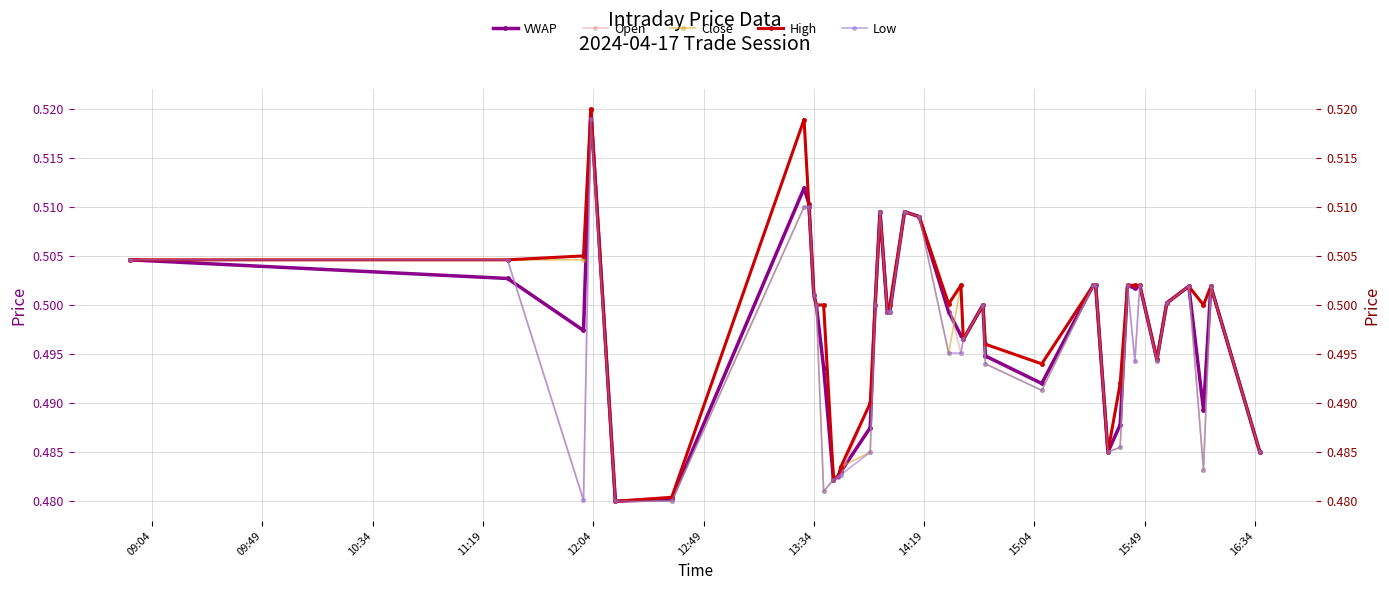

Reading right to left, what are all the values shown in this chart?

VWAP: 0.5	0.5	0.5	0.5	0.5	0.5	0.5	0.5	0.5	0.5	0.5	0.5	0.5	0.5	0.5	0.5	0.5	0.5	0.5	0.5	0.5	0.5	0.5	0.5	0.5	0.5	0.5	0.5	0.5	0.5	0.5	0.5	0.5	0.5	0.5	0.5	0.5	0.5	0.5	0.5
Open: 0.5	0.5	0.5	0.5	0.5	0.5	0.5	0.5	0.5	0.5	0.5	0.5	0.5	0.5	0.5	0.5	0.5	0.5	0.5	0.5	0.5	0.5	0.5	0.5	0.5	0.5	0.5	0.5	0.5	0.5	0.5	0.5	0.5	0.5	0.5	0.5	0.5	0.5	0.5	0.5
Close: 0.5	0.5	0.5	0.5	0.5	0.5	0.5	0.5	0.5	0.5	0.5	0.5	0.5	0.5	0.5	0.5	0.5	0.5	0.5	0.5	0.5	0.5	0.5	0.5	0.5	0.5	0.5	0.5	0.5	0.5	0.5	0.5	0.5	0.5	0.5	0.5	0.5	0.5	0.5	0.5
High: 0.5	0.5	0.5	0.5	0.5	0.5	0.5	0.5	0.5	0.5	0.5	0.5	0.5	0.5	0.5	0.5	0.5	0.5	0.5	0.5	0.5	0.5	0.5	0.5	0.5	0.5	0.5	0.5	0.5	0.5	0.5	0.5	0.5	0.5	0.5	0.5	0.5	0.5	0.5	0.5
Low: 0.5	0.5	0.5	0.5	0.5	0.5	0.5	0.5	0.5	0.5	0.5	0.5	0.5	0.5	0.5	0.5	0.5	0.5	0.5	0.5	0.5	0.5	0.5	0.5	0.5	0.5	0.5	0.5	0.5	0.5	0.5	0.5	0.5	0.5	0.5	0.5	0.5	0.5	0.5	0.5